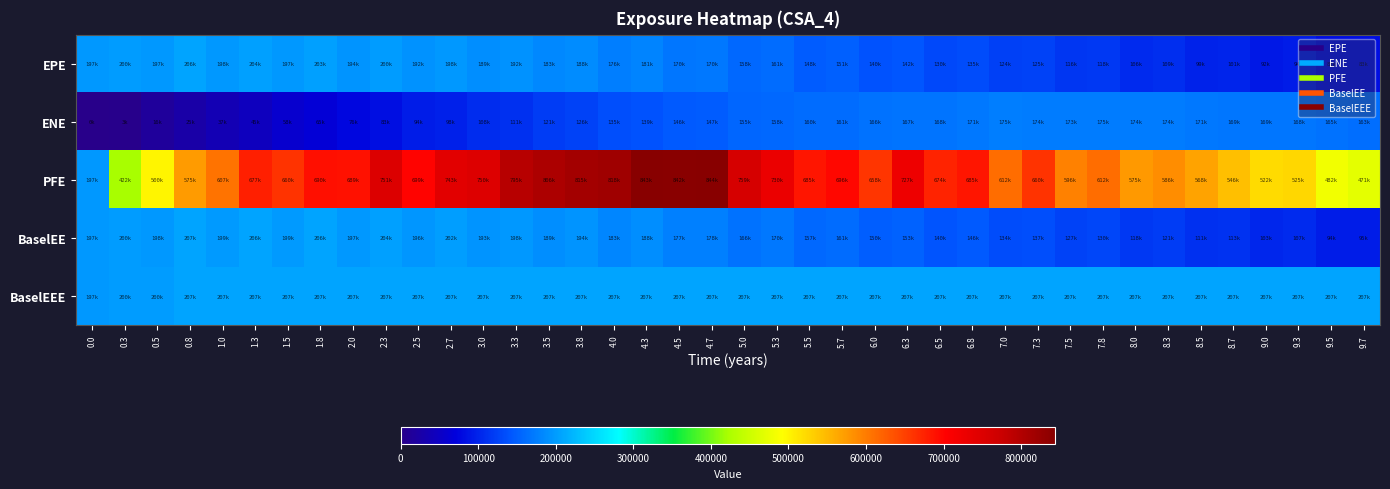

Reading right to left, extract all data points from this chart.

EPE: 9.7=83218.5	9.5=82795.0	9.3=94447.2	9.0=91673.8	8.7=100795.0	8.5=99496.6	8.3=109147.0	8.0=106483.0	7.8=118071.0	7.5=115855.0	7.3=125418.0	7.0=123730.0	6.8=134905.0	6.5=130475.0	6.3=142353.0	6.0=140100.0	5.7=151007.0	5.5=148283.0	5.3=160995.0	5.0=157728.0	4.7=169901.0	4.5=169596.0	4.3=180617.0	4.0=176220.0	3.8=187557.0	3.5=183001.0	3.3=192261.0	3.0=188588.0	2.7=197708.0	2.5=192209.0	2.3=200191.0	2.0=193751.0	1.8=203420.0	1.5=196609.0	1.3=204281.0	1.0=197558.0	0.8=206120.0	0.5=197084.0	0.3=200008.0	0.0=196825.0
ENE: 9.7=163134.0	9.5=165304.0	9.3=168435.0	9.0=169350.0	8.7=169063.0	8.5=171214.0	8.3=173702.0	8.0=173813.0	7.8=174545.0	7.5=173491.0	7.3=174386.0	7.0=175254.0	6.8=170547.0	6.5=167631.0	6.3=166598.0	6.0=165692.0	5.7=161238.0	5.5=160046.0	5.3=157753.0	5.0=155380.0	4.7=147497.0	4.5=146345.0	4.3=139278.0	4.0=135324.0	3.8=125881.0	3.5=121158.0	3.3=111463.0	3.0=107919.0	2.7=98466.1	2.5=94102.0	2.3=82679.6	2.0=75837.9	1.8=65169.4	1.5=57879.1	1.3=45077.1	1.0=37096.1	0.8=25272.3	0.5=15526.6	0.3=3254.3	0.0=0.0
PFE: 9.7=471206.0	9.5=482117.0	9.3=525257.0	9.0=522247.0	8.7=545527.0	8.5=567969.0	8.3=585799.0	8.0=575393.0	7.8=612493.0	7.5=596414.0	7.3=659929.0	7.0=612290.0	6.8=685101.0	6.5=674098.0	6.3=727025.0	6.0=658173.0	5.7=696429.0	5.5=685404.0	5.3=730323.0	5.0=759197.0	4.7=844106.0	4.5=841639.0	4.3=842845.0	4.0=818004.0	3.8=815480.0	3.5=805606.0	3.3=794559.0	3.0=749841.0	2.7=742774.0	2.5=699273.0	2.3=750571.0	2.0=689133.0	1.8=689745.0	1.5=660342.0	1.3=677466.0	1.0=606746.0	0.8=575008.0	0.5=499730.0	0.3=421639.0	0.0=196825.0
BaselEE: 9.7=95080.5	9.5=94161.0	9.3=106861.0	9.0=103213.0	8.7=112953.0	8.5=110994.0	8.3=121172.0	8.0=117659.0	7.8=129893.0	7.5=126898.0	7.3=136752.0	7.0=134317.0	6.8=145839.0	6.5=140469.0	6.3=152613.0	6.0=149555.0	5.7=160587.0	5.5=157118.0	5.3=169913.0	5.0=165831.0	4.7=178028.0	4.5=177136.0	4.3=187985.0	4.0=182789.0	3.8=193985.0	3.5=188737.0	3.3=197695.0	3.0=193357.0	2.7=202213.0	2.5=196124.0	2.3=203754.0	2.0=196722.0	1.8=206105.0	1.5=198785.0	1.3=206094.0	1.0=198935.0	0.8=207179.0	0.5=197756.0	0.3=200352.0	0.0=196825.0
BaselEEE: 9.7=207179.0	9.5=207179.0	9.3=207179.0	9.0=207179.0	8.7=207179.0	8.5=207179.0	8.3=207179.0	8.0=207179.0	7.8=207179.0	7.5=207179.0	7.3=207179.0	7.0=207179.0	6.8=207179.0	6.5=207179.0	6.3=207179.0	6.0=207179.0	5.7=207179.0	5.5=207179.0	5.3=207179.0	5.0=207179.0	4.7=207179.0	4.5=207179.0	4.3=207179.0	4.0=207179.0	3.8=207179.0	3.5=207179.0	3.3=207179.0	3.0=207179.0	2.7=207179.0	2.5=207179.0	2.3=207179.0	2.0=207179.0	1.8=207179.0	1.5=207179.0	1.3=207179.0	1.0=207179.0	0.8=207179.0	0.5=200352.0	0.3=200352.0	0.0=196825.0